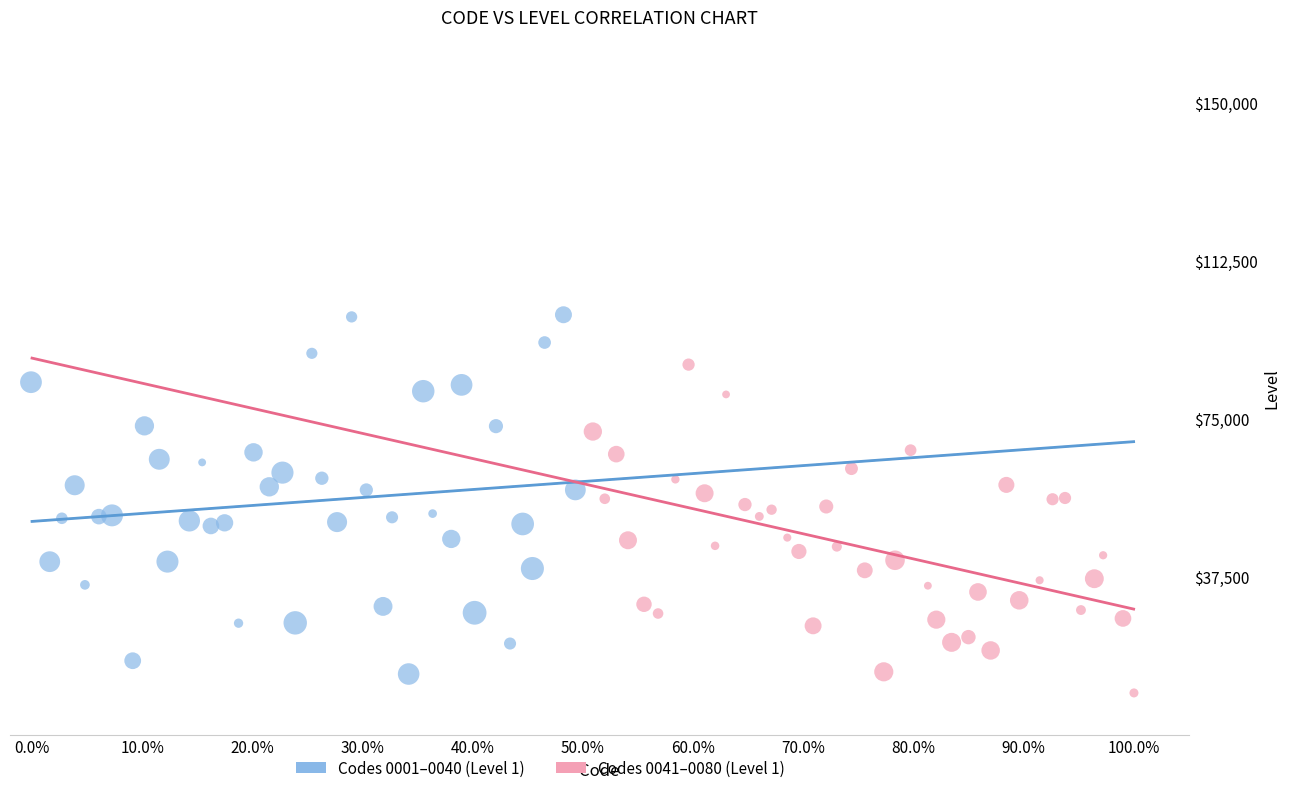

Which series contains the highest Y value?

Codes 0001–0040 (Level 1)